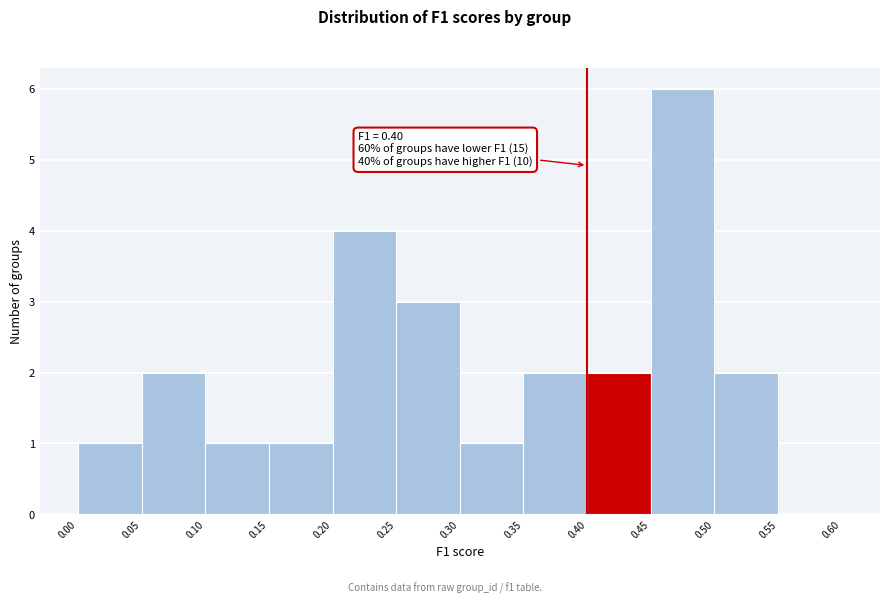

Over which range of the x-axis is the bar tallest?

0.45 to 0.50